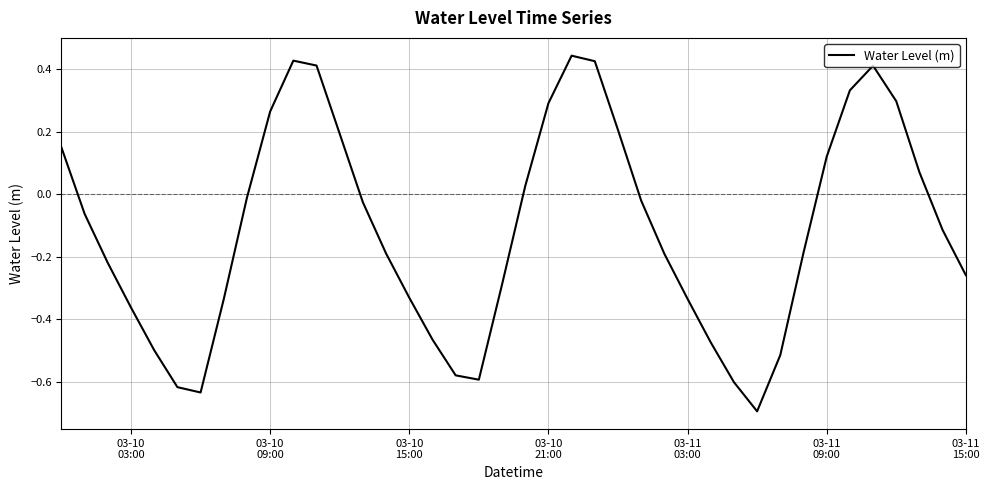

What is the smallest value displayed?

-0.7